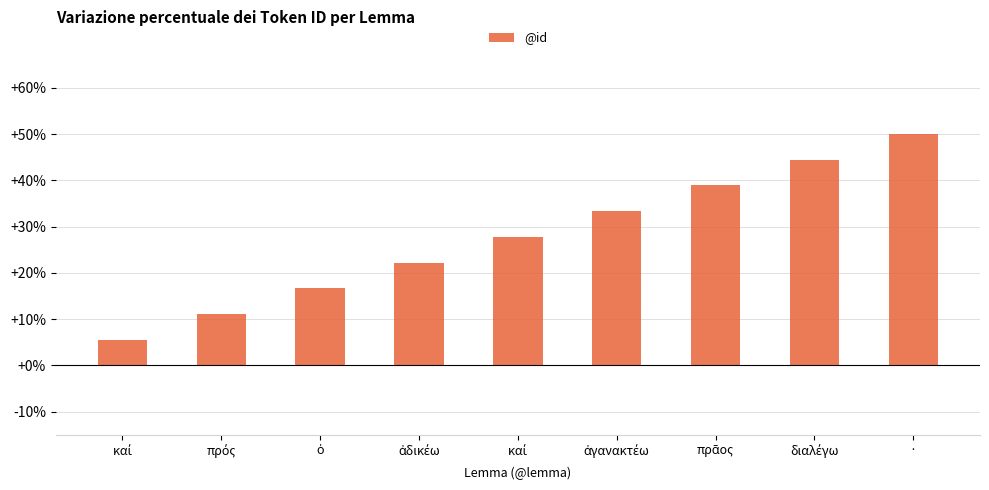

Reading left to right, list all the values displayed in this chart.

καί=5.6	πρός=11.1	ὁ=16.7	ἀδικέω=22.2	καί=27.8	ἀγανακτέω=33.3	πρᾶος=38.9	διαλέγω=44.4	·=50.0